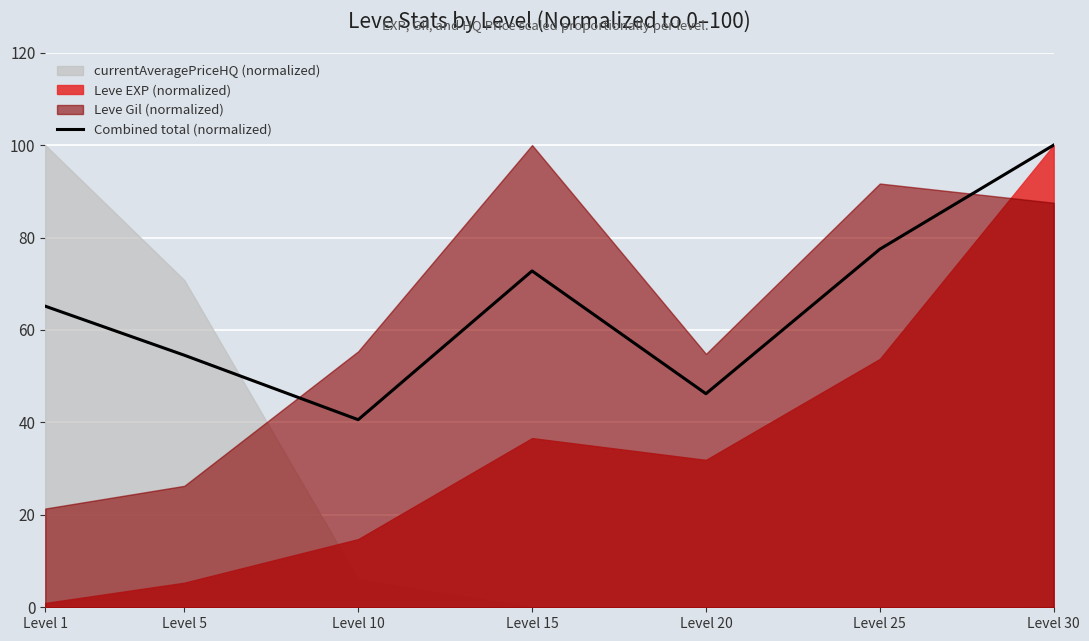

What is the value of the 1st point from the left?

65.1